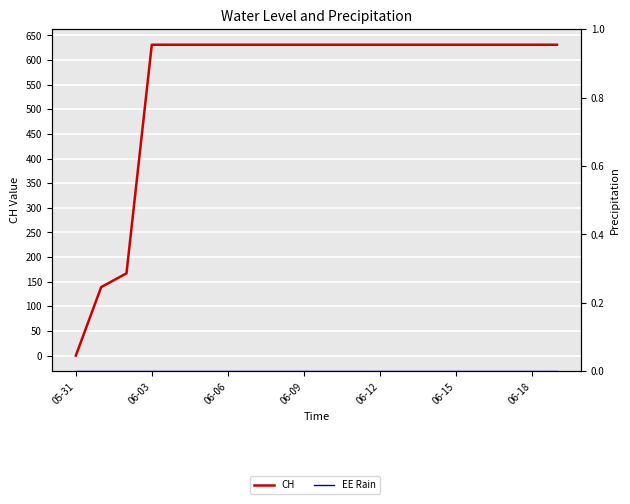

At how many categories does at least one series exceed 606?

17